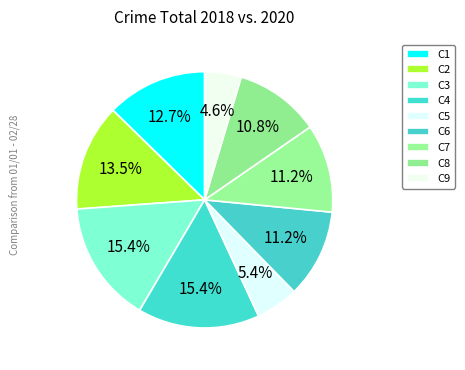

Rank the categories by value from lowest to highest.

C9, C5, C8, C6, C7, C1, C2, C3, C4